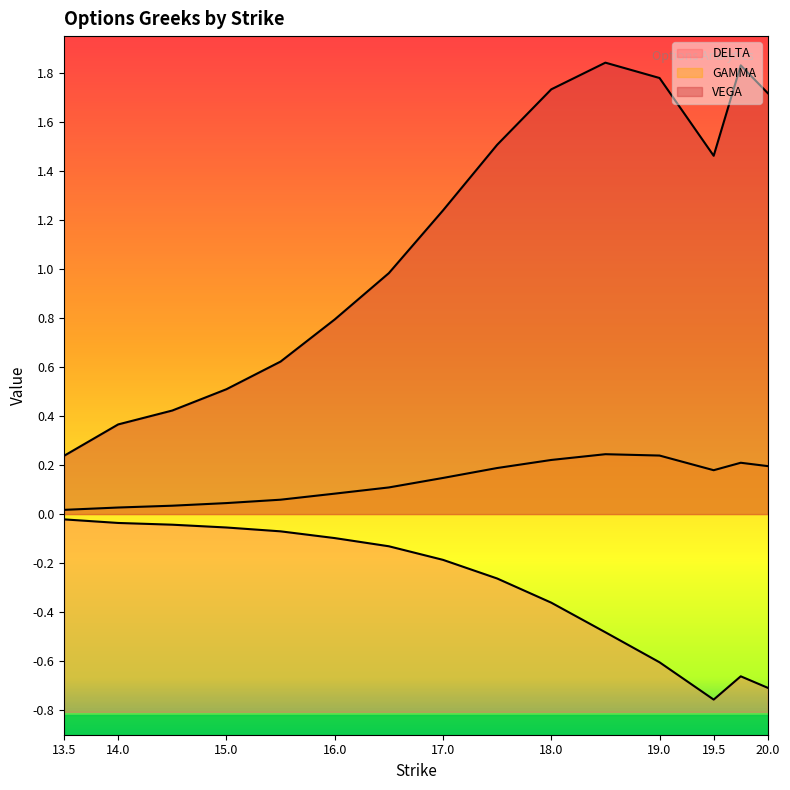

The value of GAMMA at 17.0 is 0.1. True or false?

True